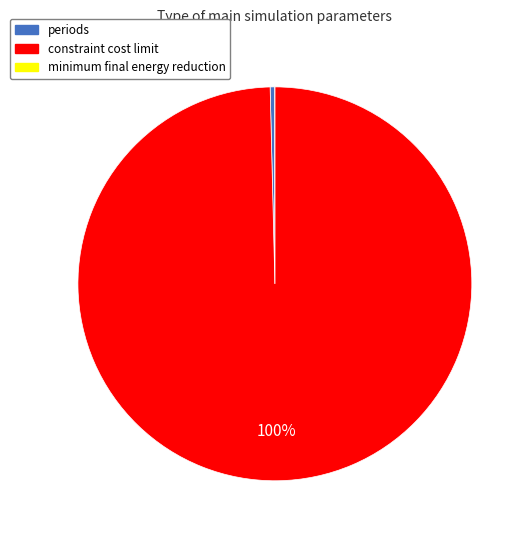

True or false: periods accounts for 0% of the total.

True